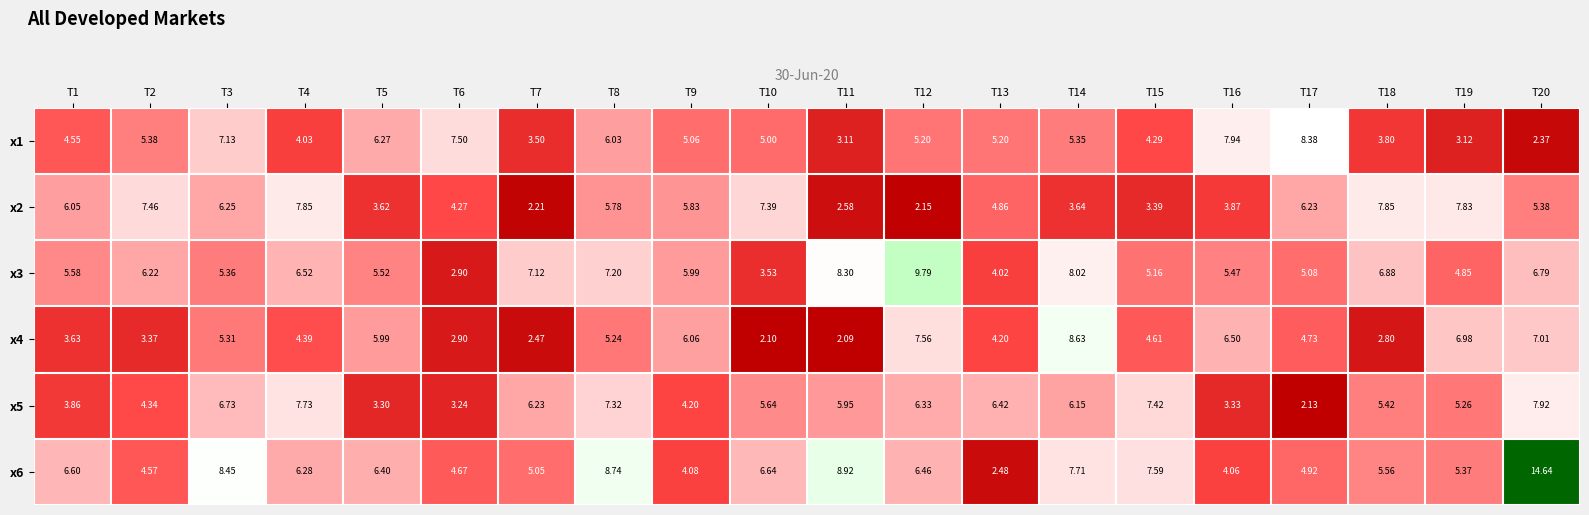

Is the value of x4 at T14 greater than the value of x3 at T11?

Yes